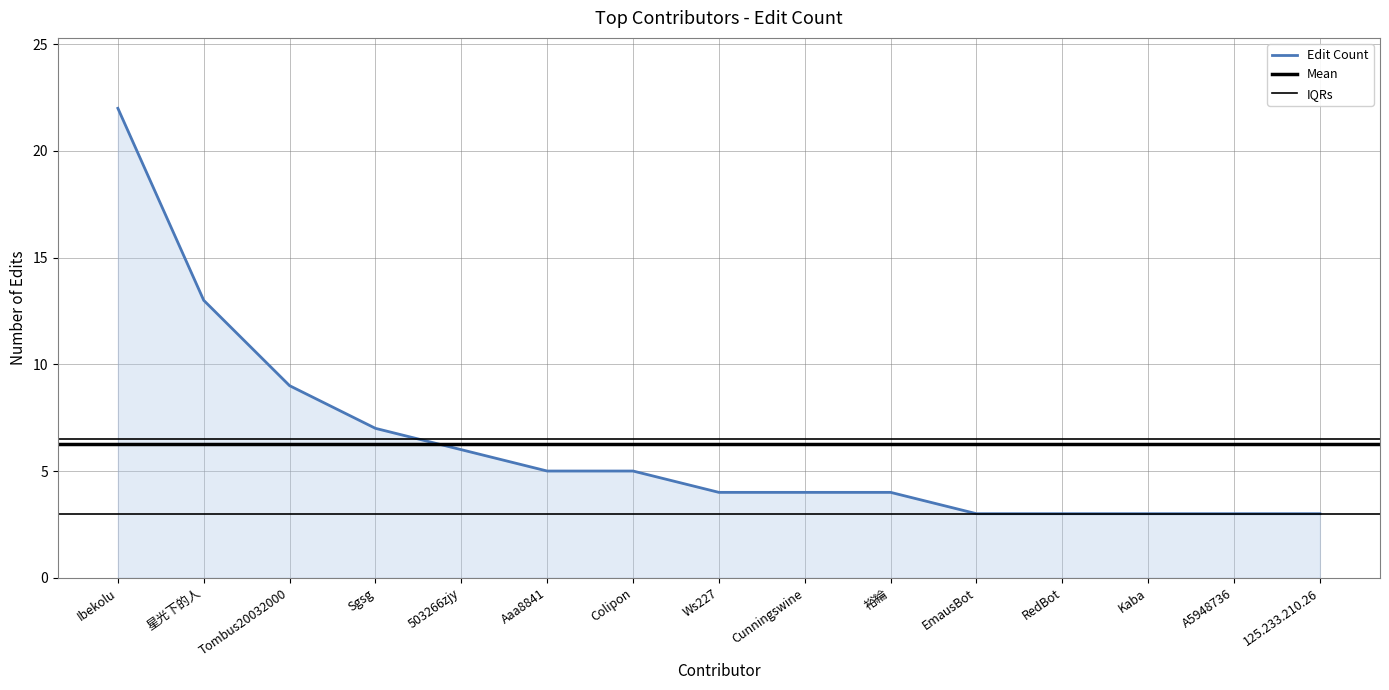

Reading left to right, list all the values displayed in this chart.

Ibekolu=22	星光下的人=13	Tombus20032000=9	Sgsg=7	503266zjy=6	Aaa8841=5	Colipon=5	Ws227=4	Cunningswine=4	裕綸=4	EmausBot=3	RedBot=3	Kaba=3	A5948736=3	125.233.210.26=3